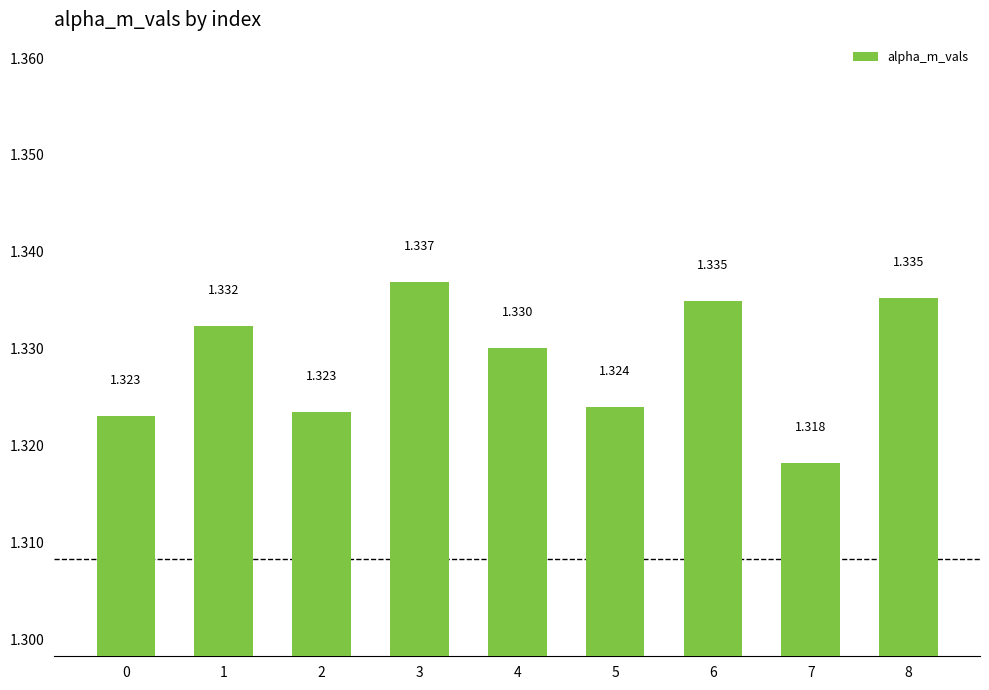

List the labels in order of value, smallest first.

7, 0, 2, 5, 4, 1, 6, 8, 3